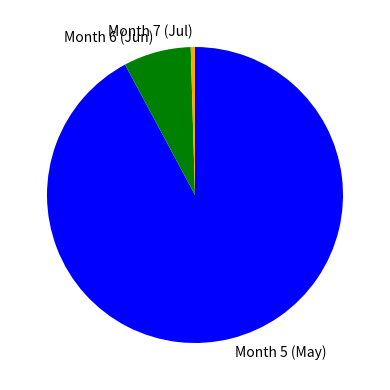

Combined, do Month 7 (Jul) and Month 5 (May) account for over 50%?

Yes